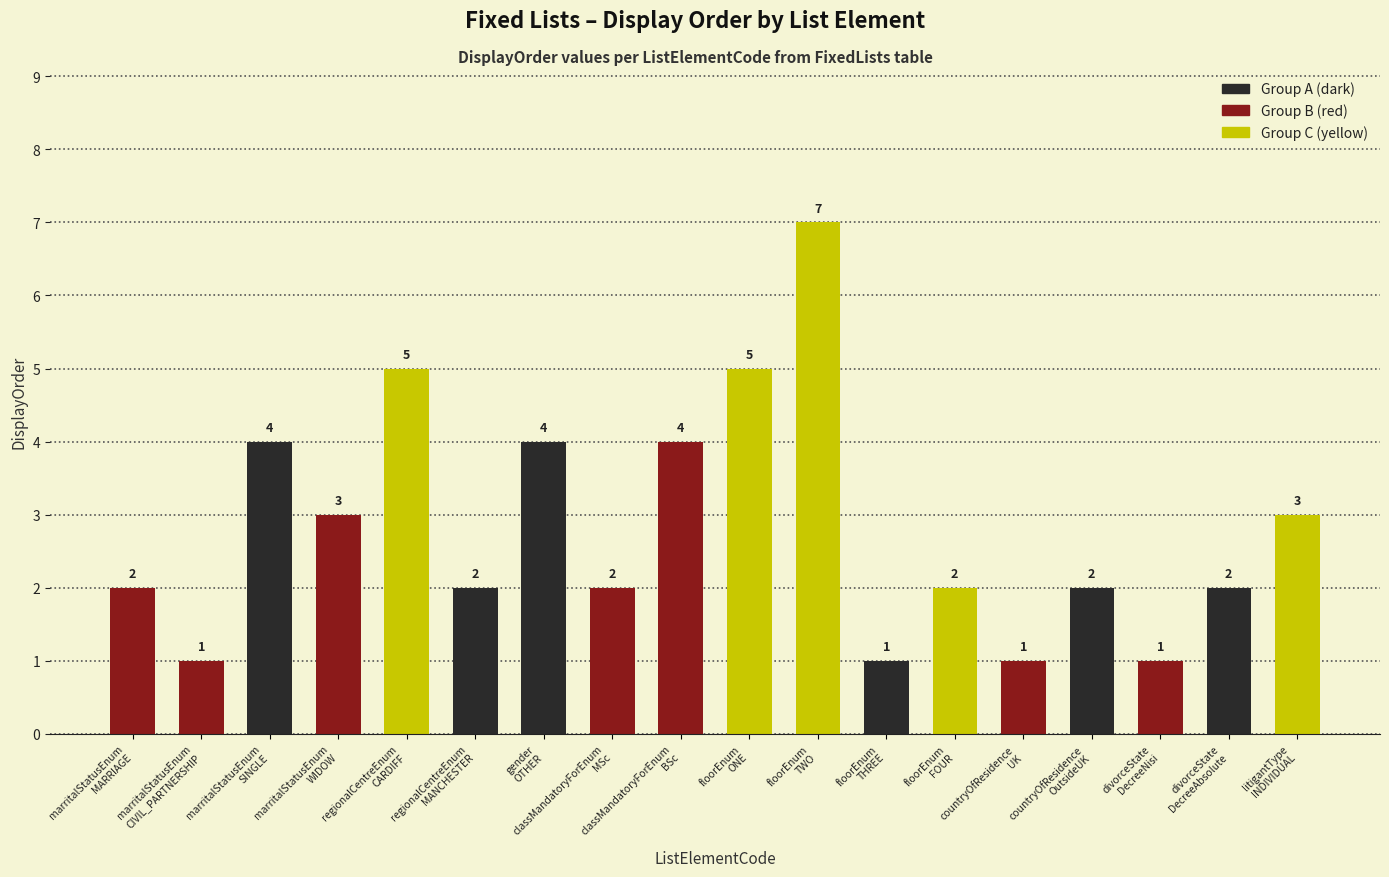

Approximately how many times larger is the value at classMandatoryForEnum
MSc compared to floorEnum
FOUR?

1.0